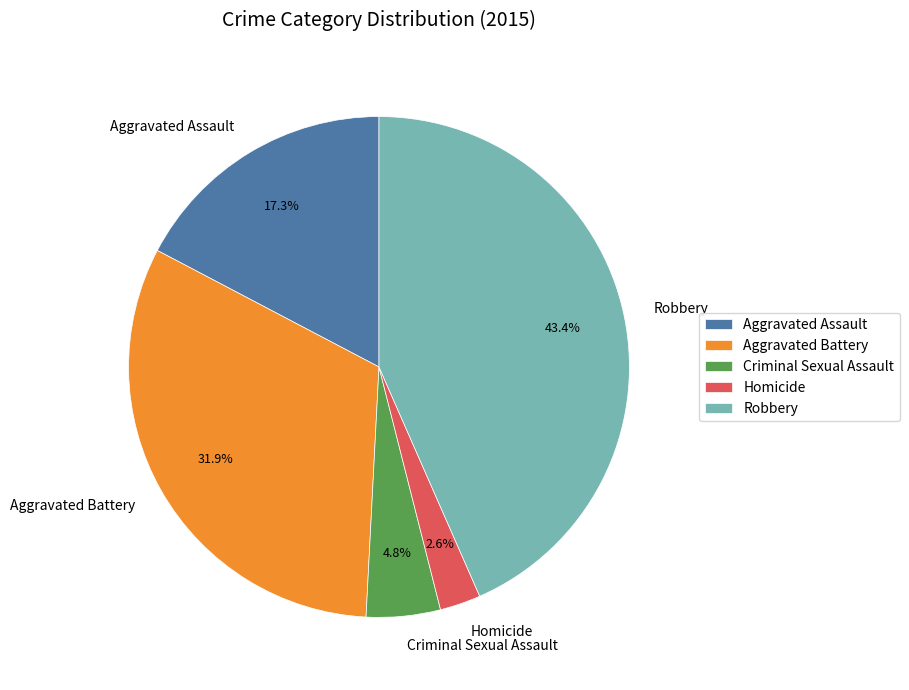

Which slice is the largest?

Robbery